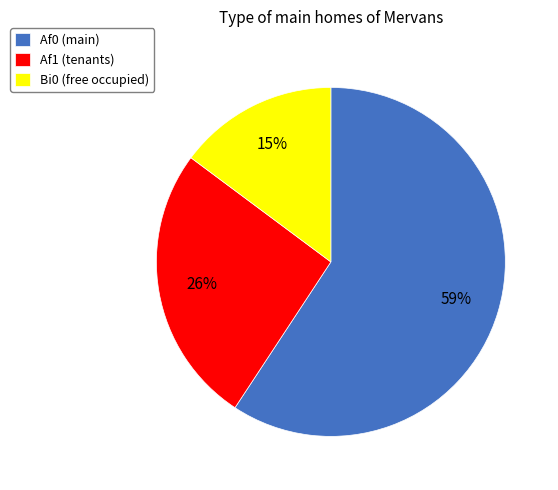

To the nearest percent, what portion does Af0 (main) represent?

59%